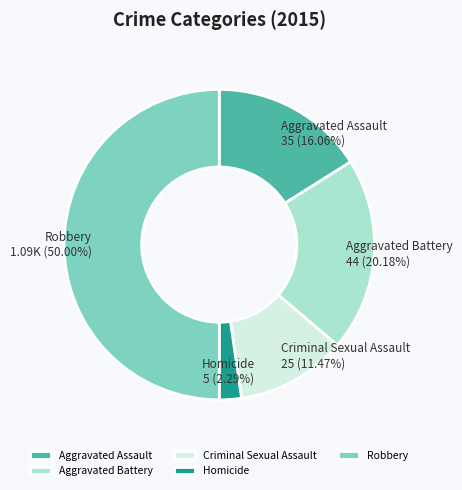

Is it true that Criminal Sexual Assault is 1% of the pie?

False